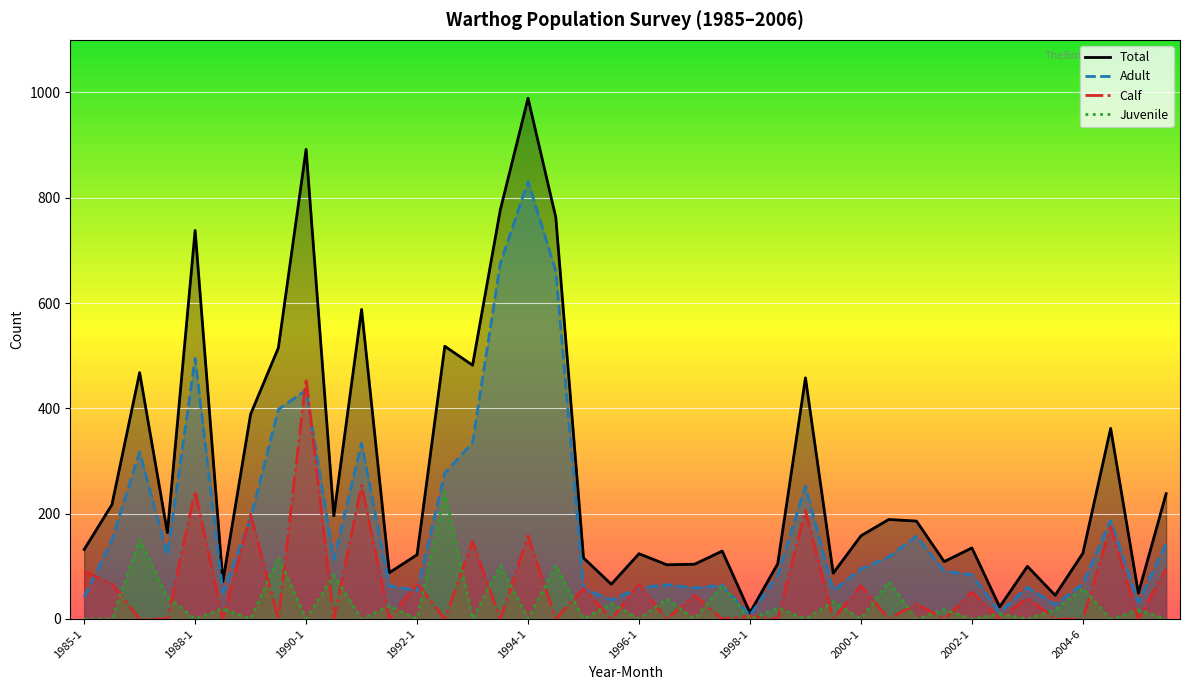

The value of Adult at 1990-6 is 159. True or false?

False